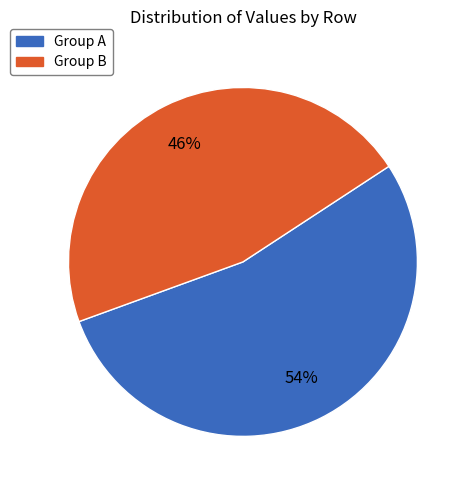

How many slices are in this pie chart?

2